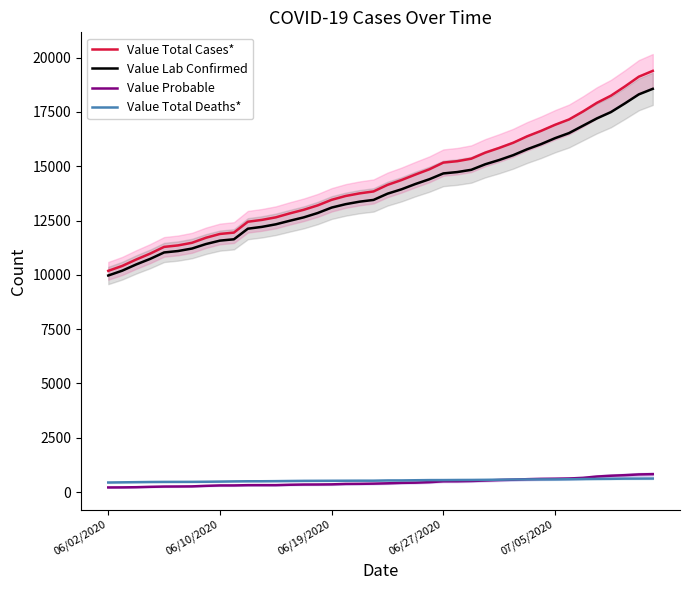

Reading left to right, transcribe all the data shown in this chart.

Value Total Cases*: 10185	10410	10705	10977	11287	11356	11476	11708	11883	11945	12445	12529	12647	12829	12995	13197	13454	13630	13750	13839	14141	14363	14617	14859	15167	15232	15347	15624	15842	16079	16376	16627	16907	17152	17519	17919	18245	18670	19121	19389
Value Lab Confirmed: 9970	10192	10479	10734	11031	11097	11212	11419	11576	11637	12125	12208	12326	12490	12646	12846	13097	13253	13369	13449	13736	13937	14182	14401	14669	14732	14835	15090	15286	15508	15781	16018	16291	16525	16864	17202	17491	17890	18307	18562
Value Probable: 215	218	226	243	256	259	264	289	307	308	320	321	321	339	349	351	357	377	381	390	405	426	435	458	498	500	512	534	556	571	595	609	616	627	655	717	754	780	814	827
Value Total Deaths*: 442	450	458	466	470	471	472	477	484	493	499	500	505	512	518	520	522	524	526	526	537	538	546	553	554	558	560	565	572	581	585	585	585	593	602	608	612	620	622	625